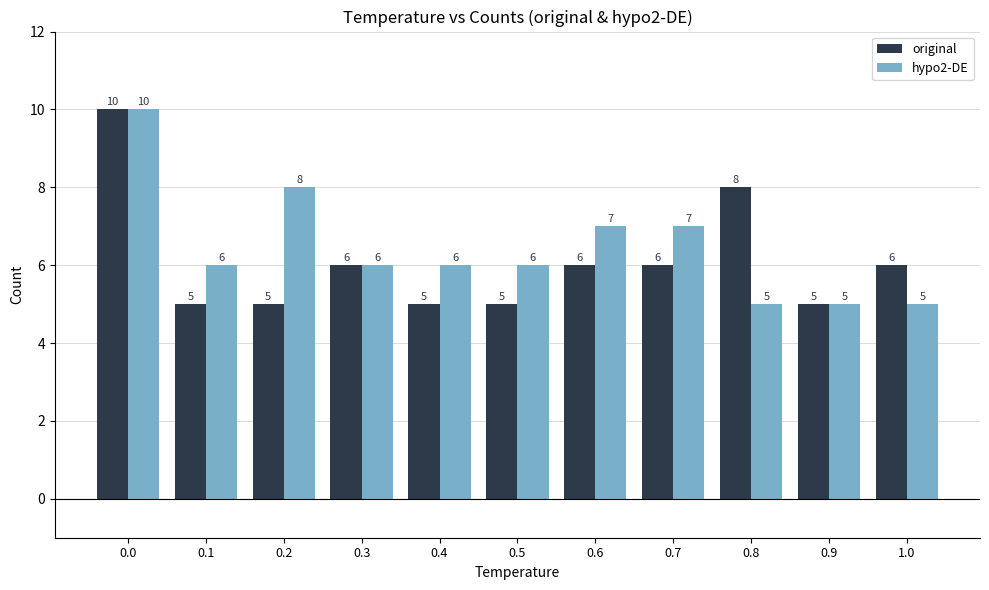

Are the bars grouped side by side (vs. stacked)?

Yes